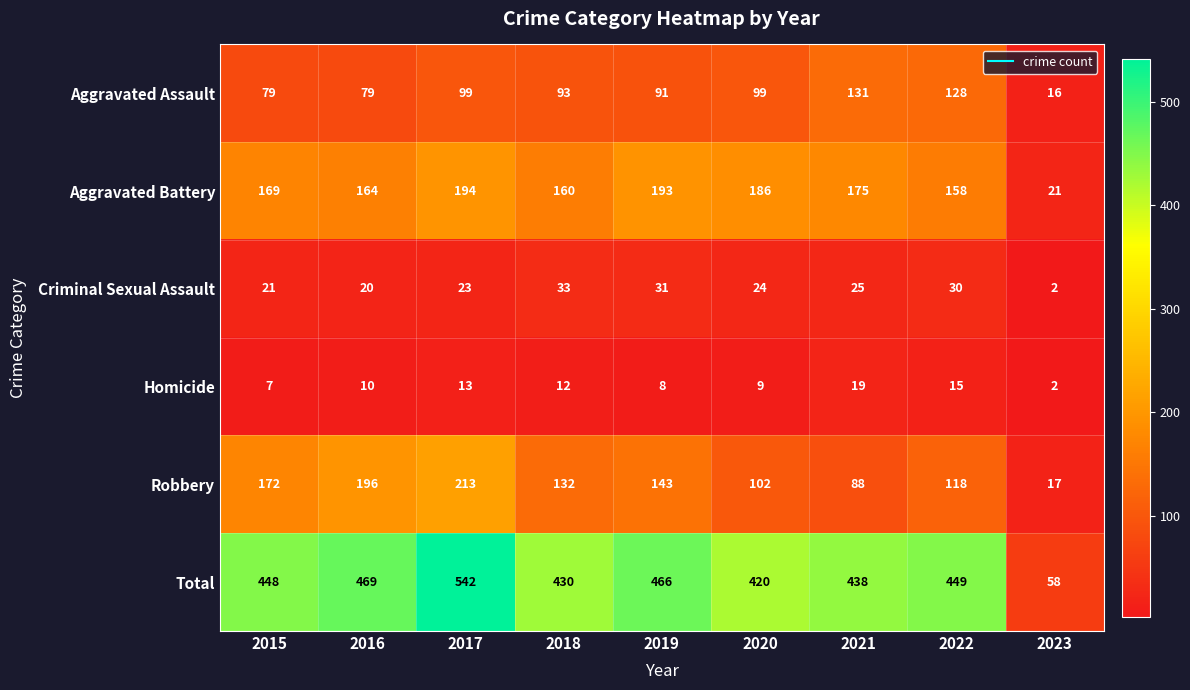

What is the difference between the maximum and minimum values in the Homicide series?

17